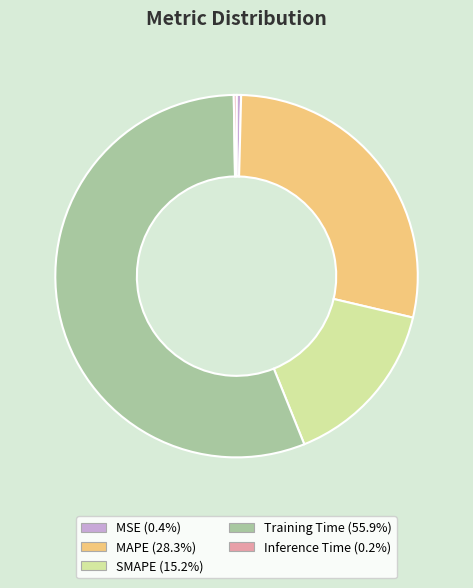

Which category has the biggest portion of the pie?

Training Time